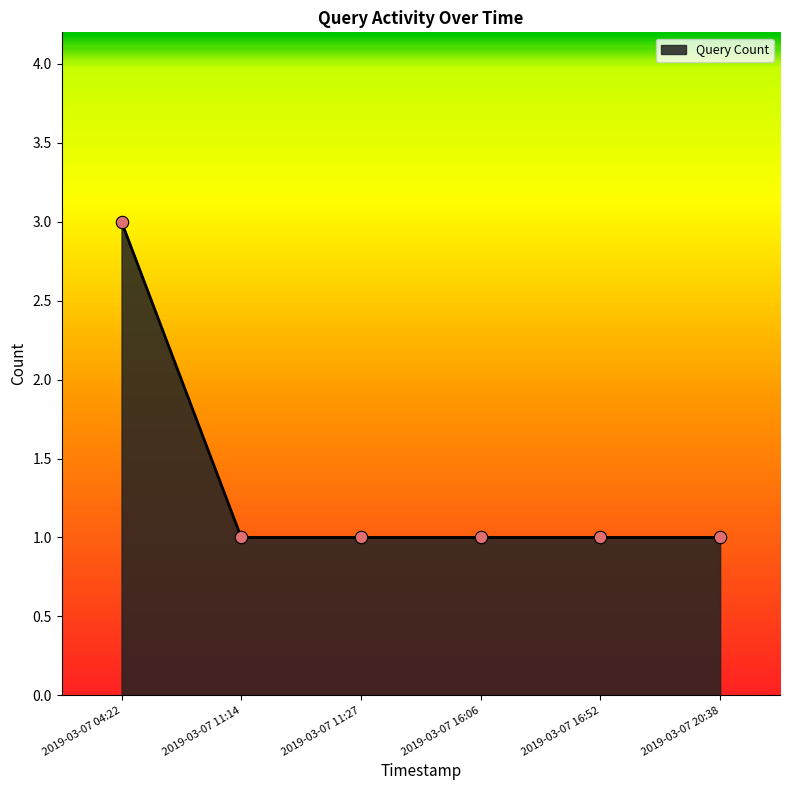

What is the change in value from 2019-03-07 04:22 to 2019-03-07 16:06?

-2